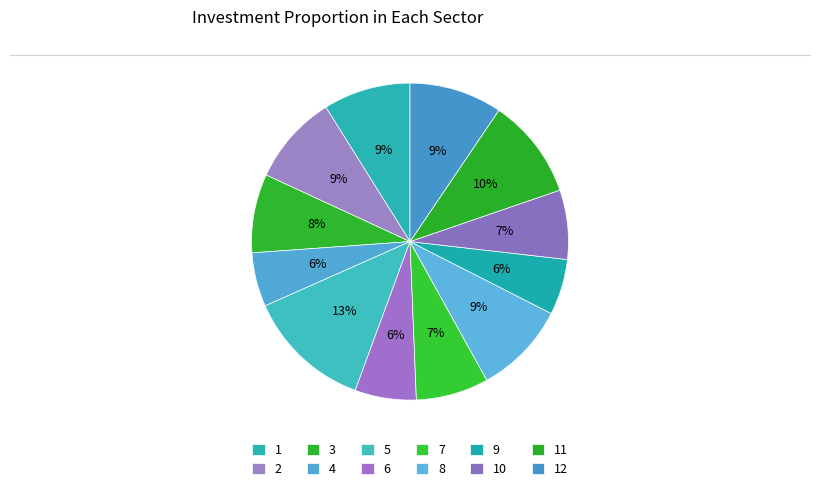

What is the smallest slice in the pie chart?

4